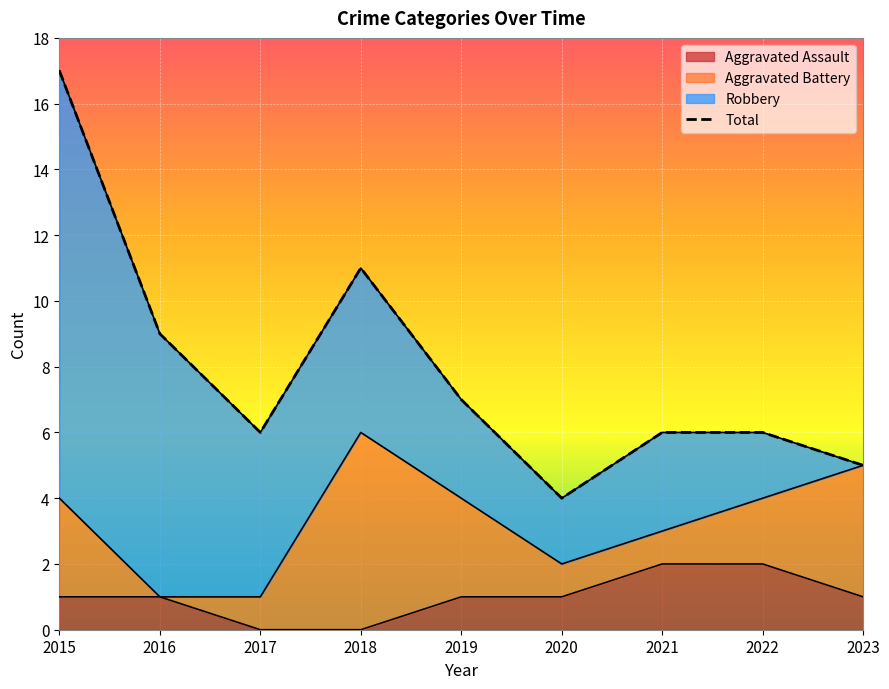

At which category does the chart reach its peak across all series?

2015